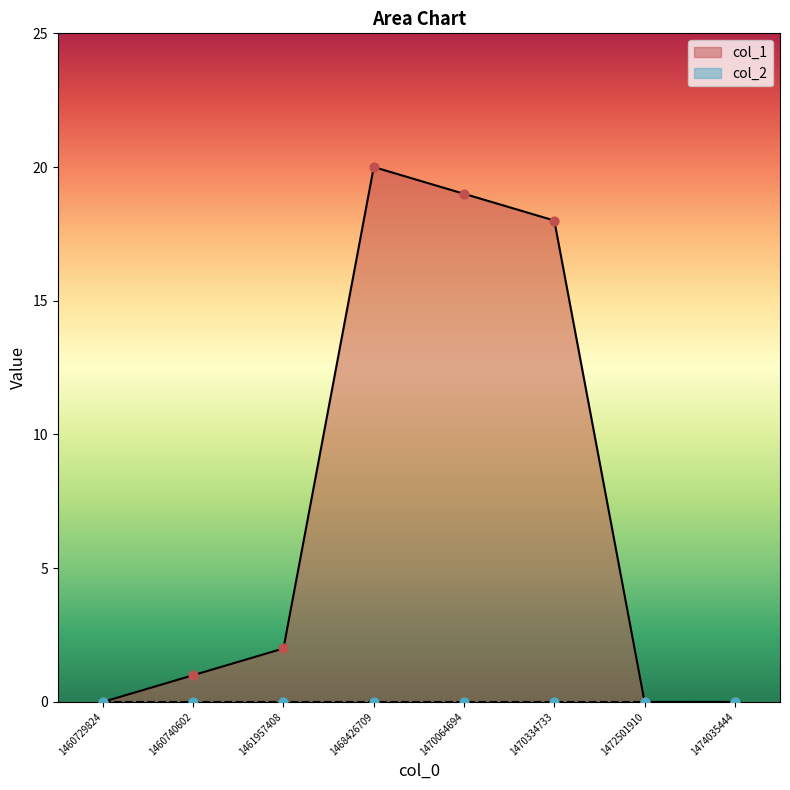

Between 1470334733 and 1470064694, which is larger?

1470064694